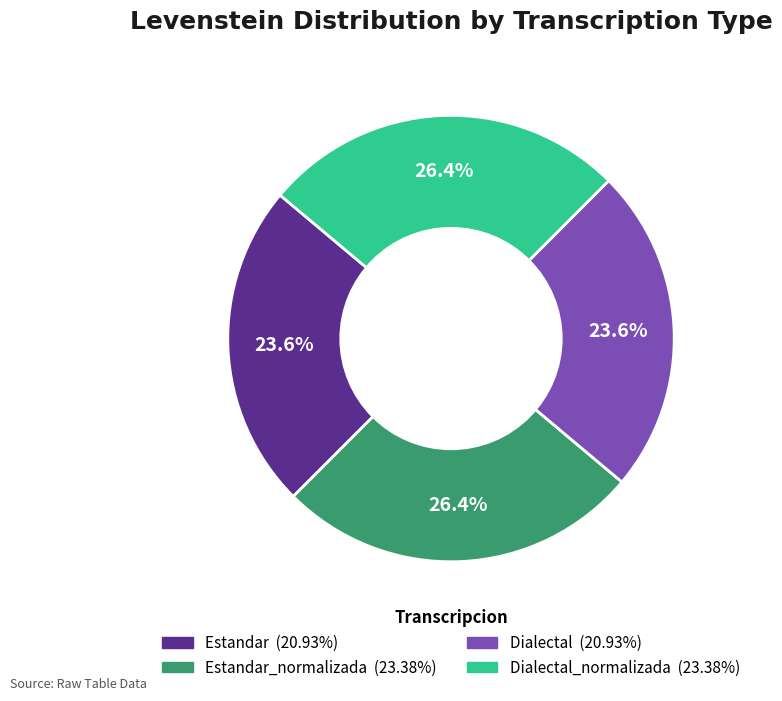

Is there any slice that represents more than half of the pie?

No